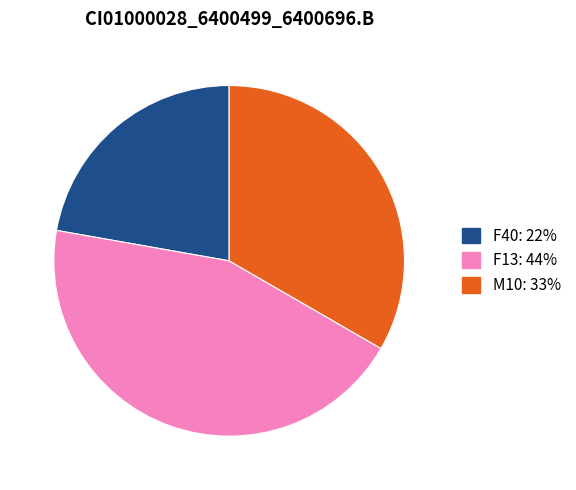

Is there a majority slice in this chart?

No